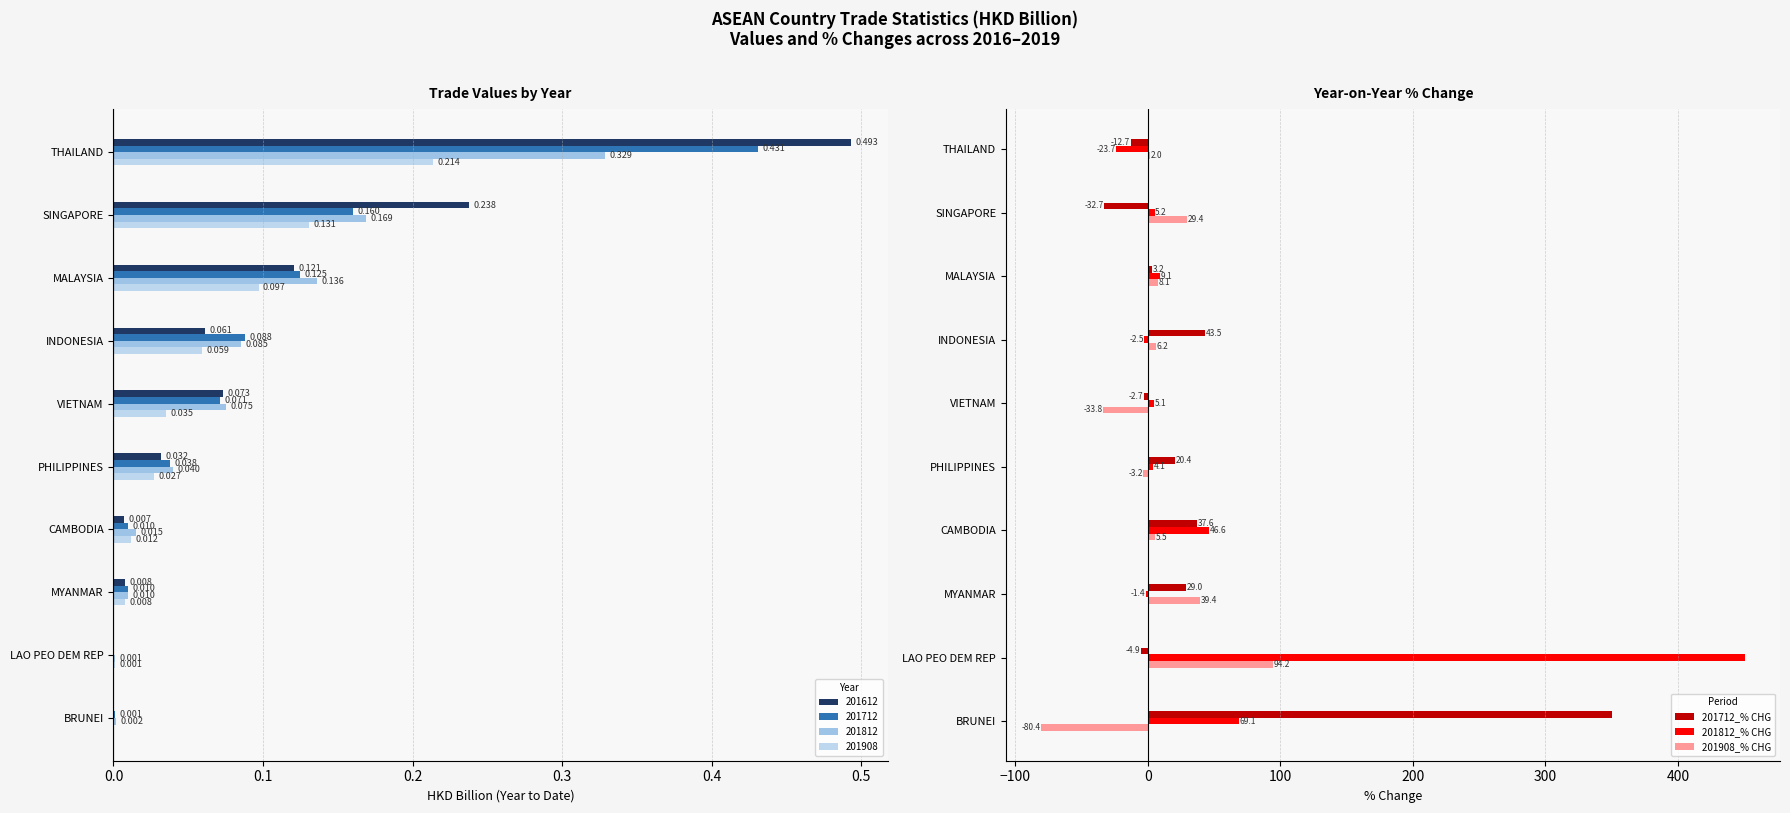

At how many categories does at least one series exceed -70?

10